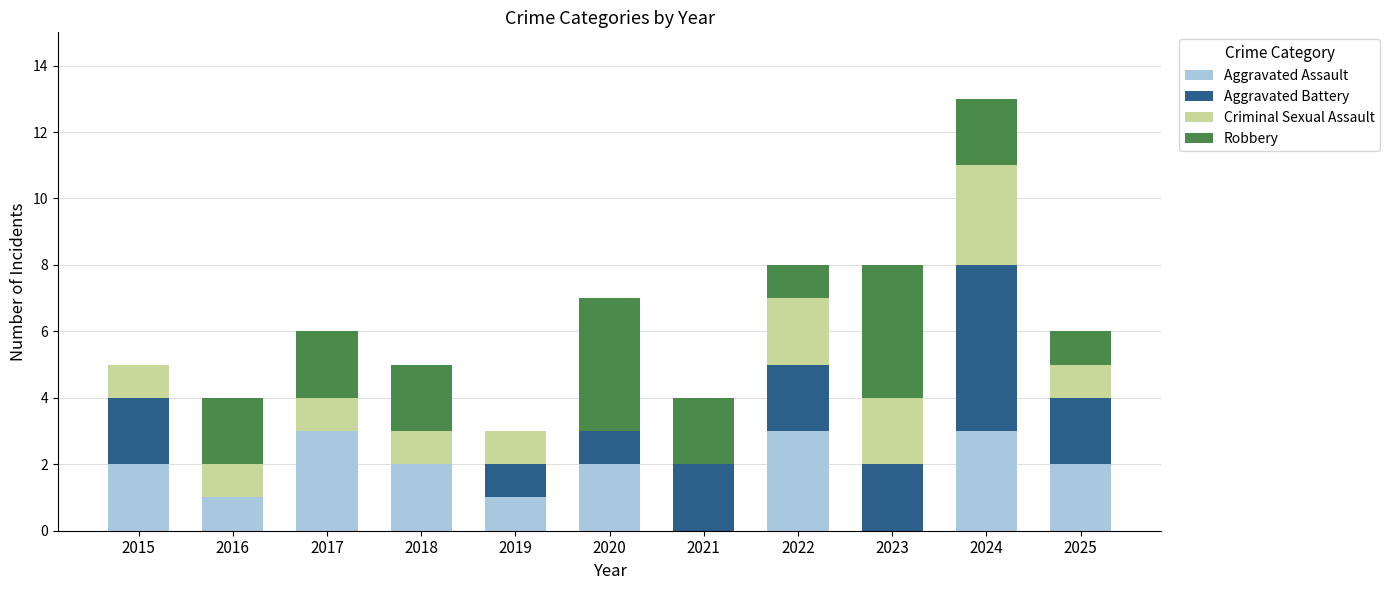

Count the number of data series in this chart.

4